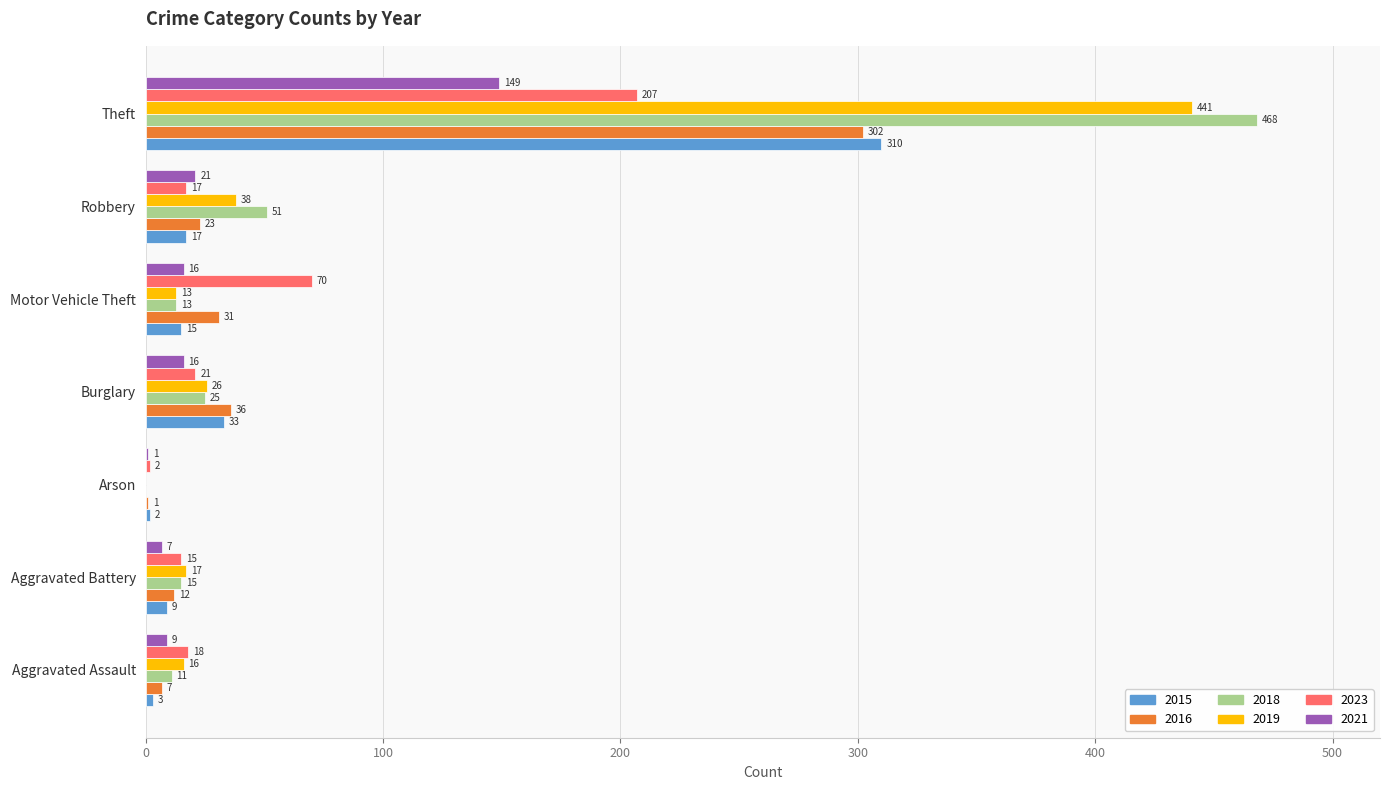

What is the spread (max minus min) of values at Aggravated Assault?

15